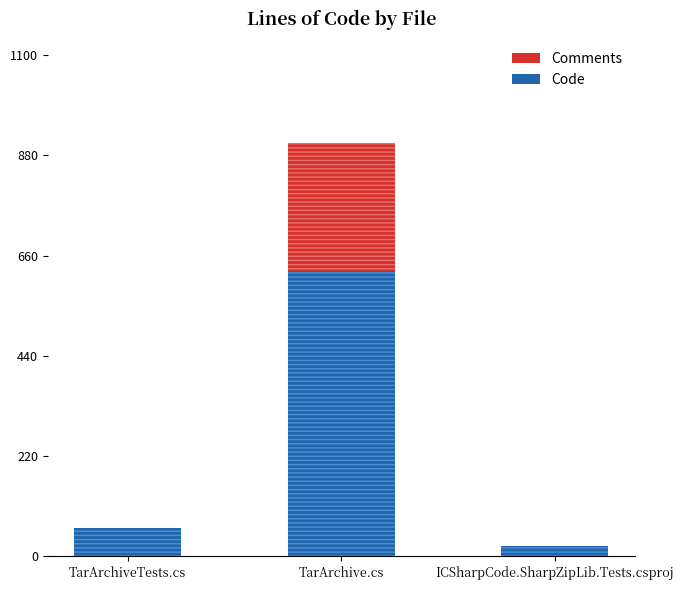

At which label is Comments closest to 141?

TarArchiveTests.cs